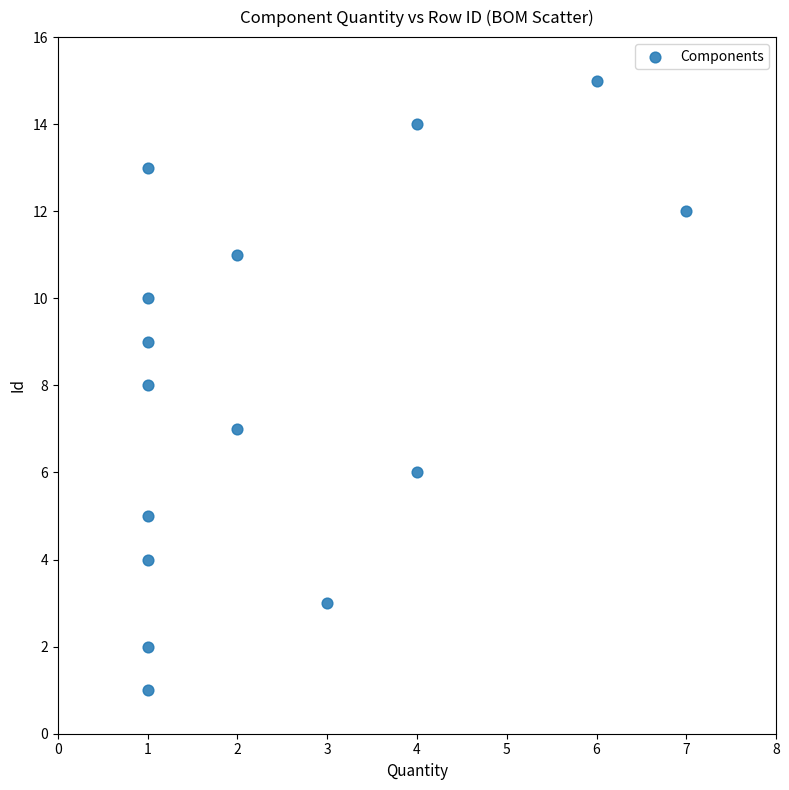

What is the range of Y values (max minus min)?

14